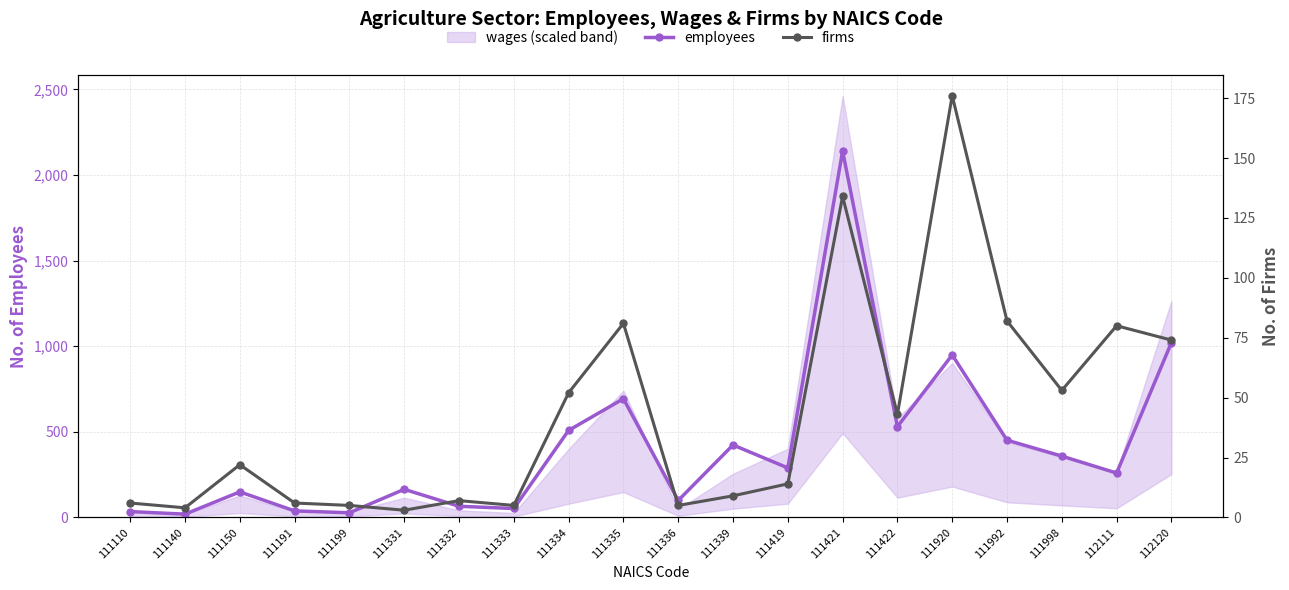

What value does the employees series have at 112111?

259